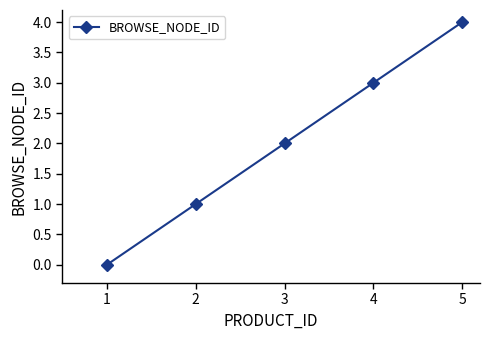

Is it true that the value at 2 is 3?

False